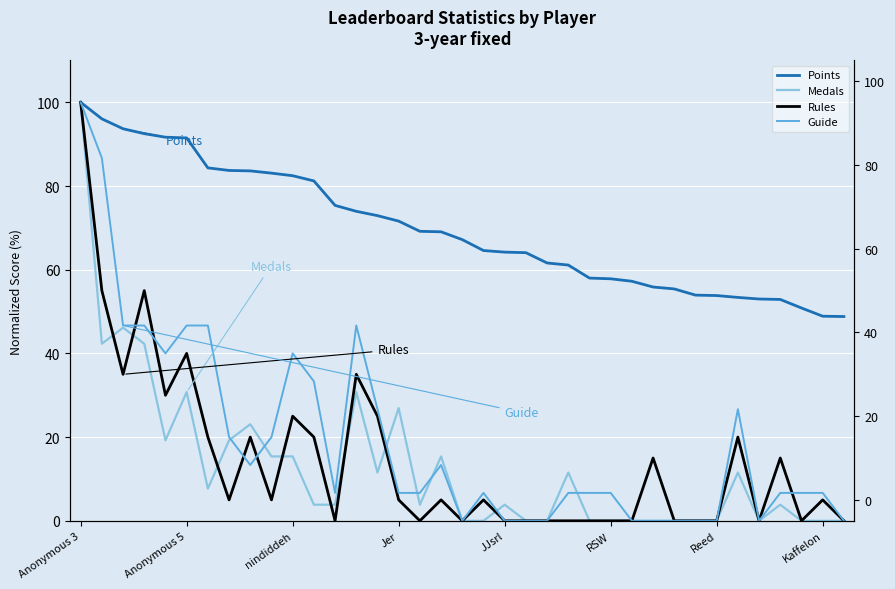

Between 12 and Jer, which is larger?

Jer